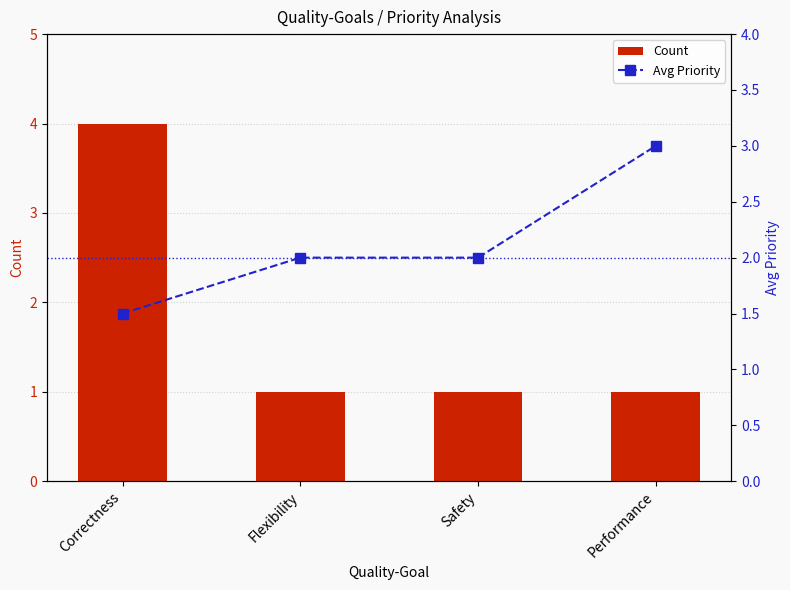

Is it true that Avg Priority equals 2.7 at Flexibility?

False